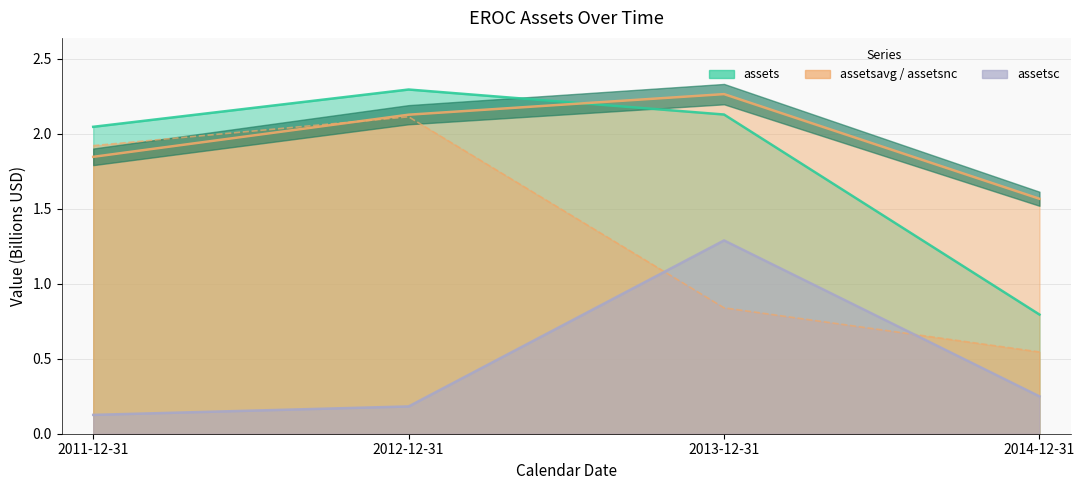

At how many categories does at least one series exceed 1?

4